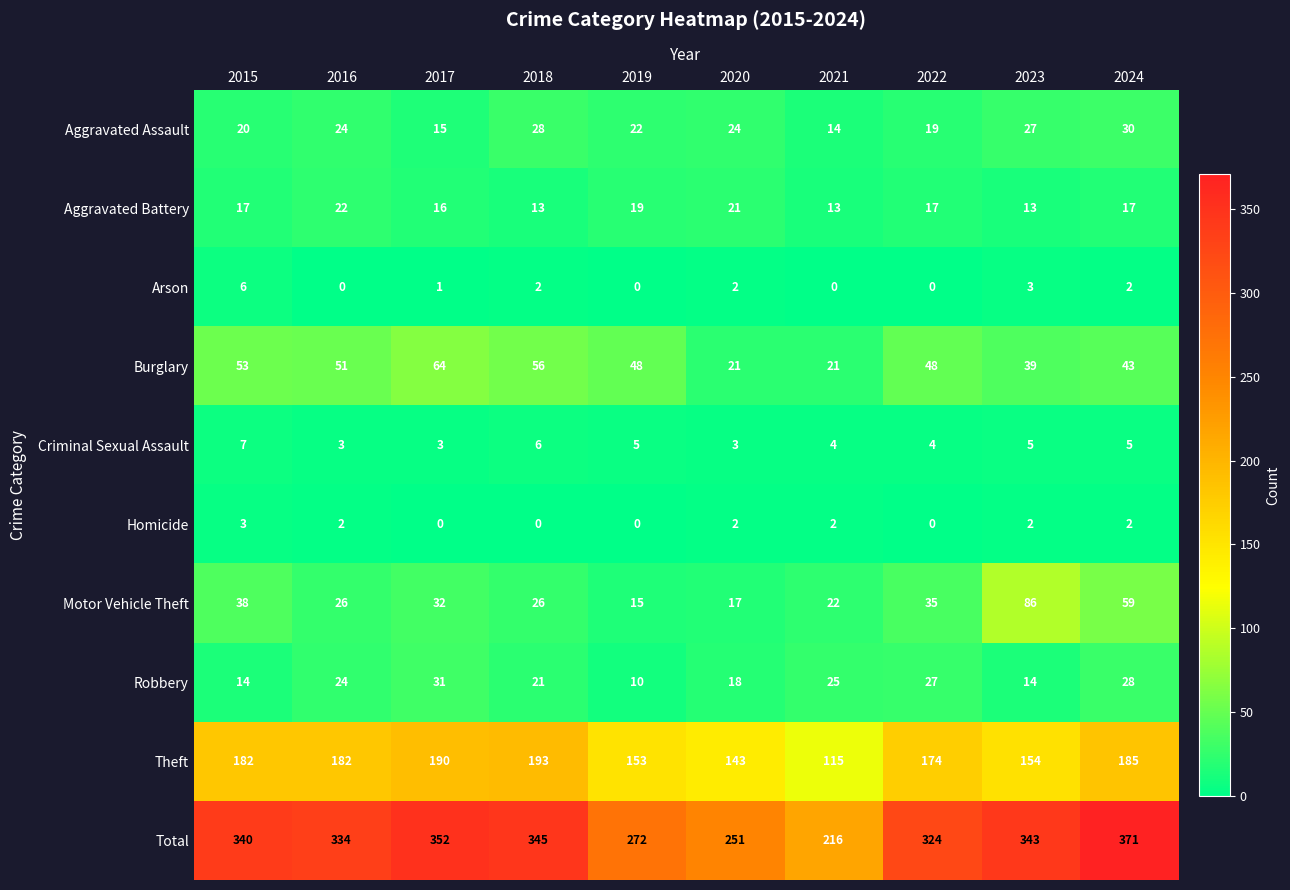

Is it true that Aggravated Assault equals 27 at 2023?

True